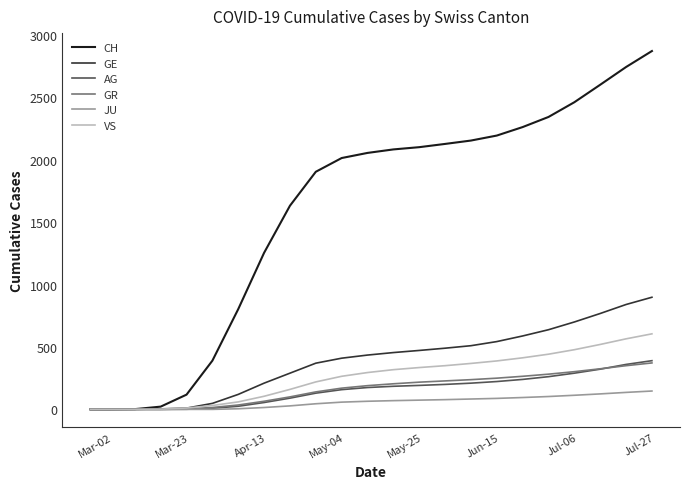

What is the greatest value displayed?

2870